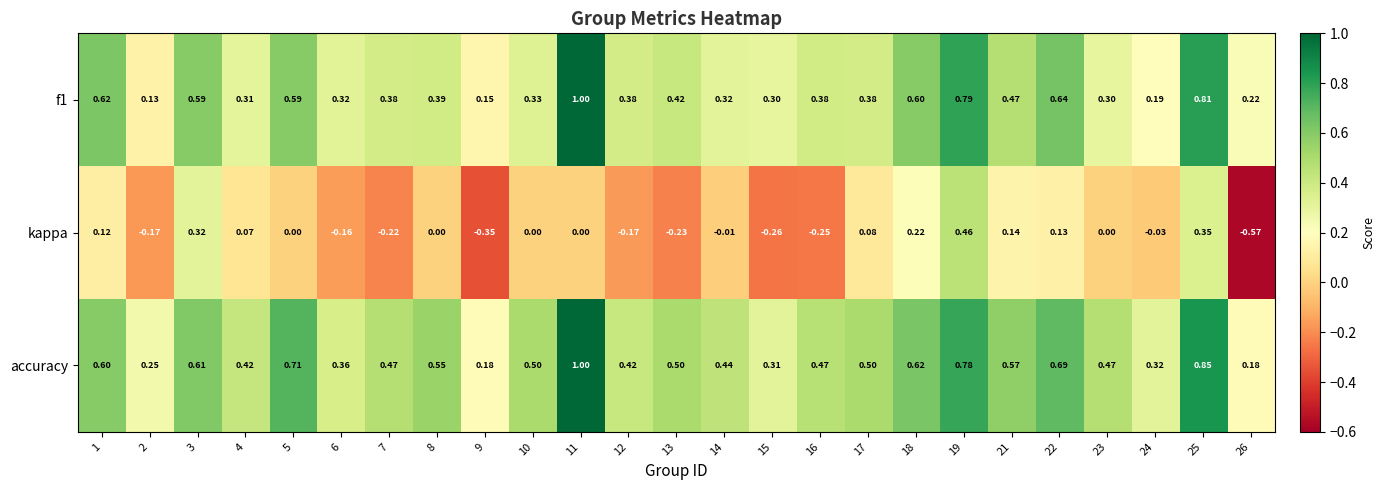

Which series changed the most between 4 and 15?

kappa